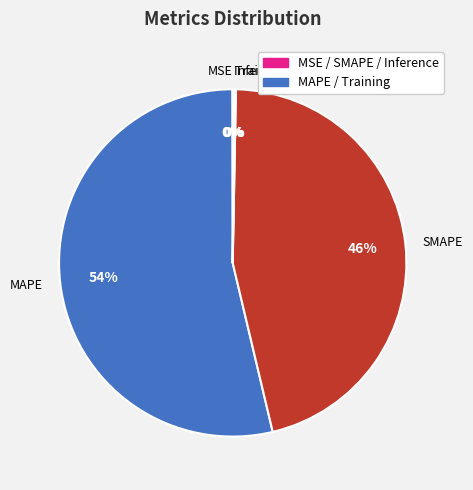

Which has a higher value, MAPE or SMAPE?

MAPE